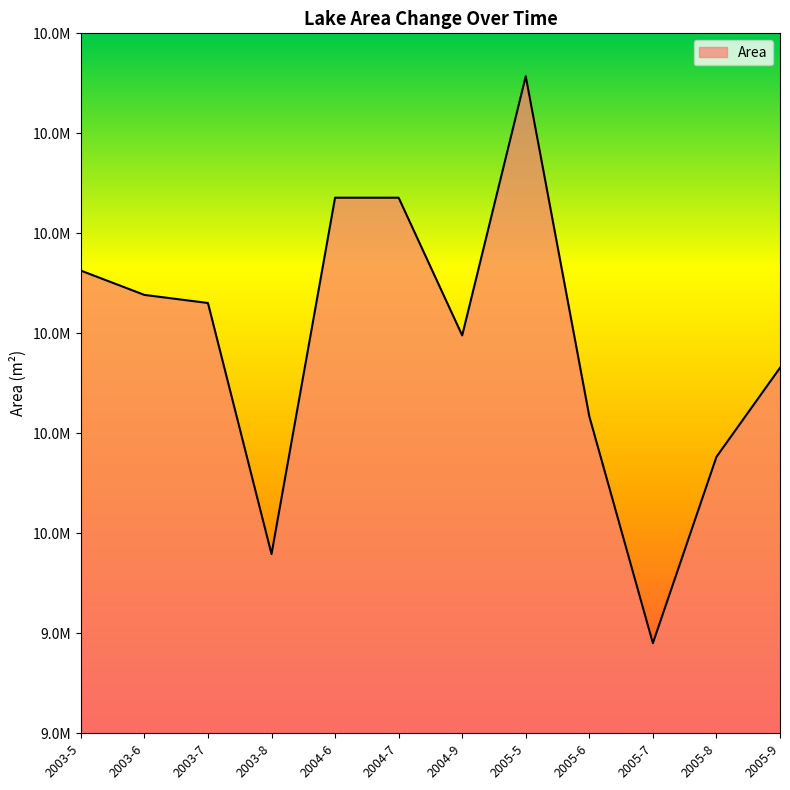

Does the chart display data point markers on the line(s)?

No